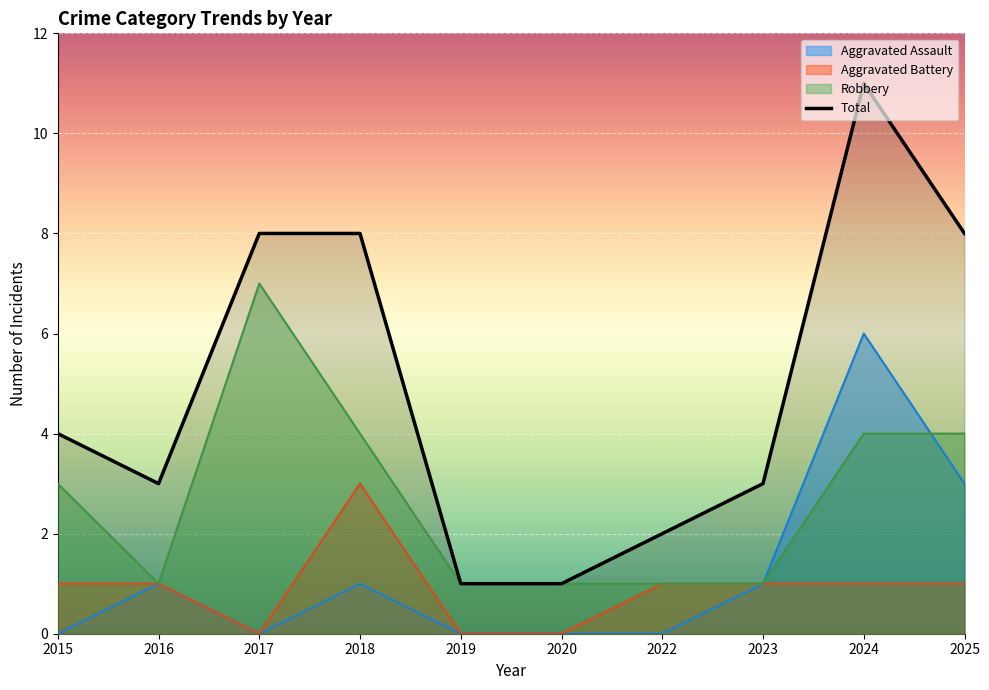

In Aggravated Assault, how many points are higher than both neighbors (excluding endpoints)?

3